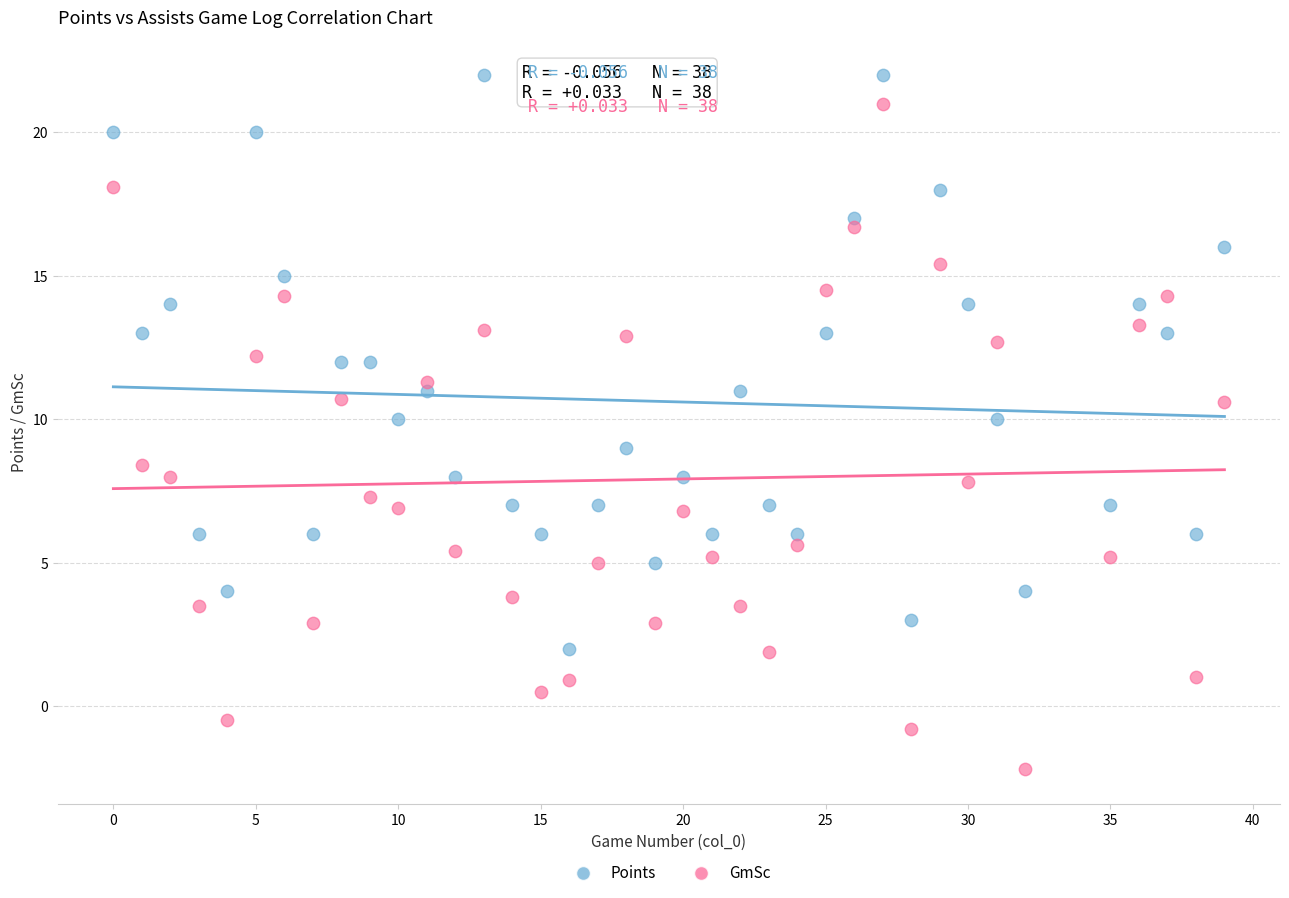

Which series has the largest Y range (max minus min)?

GmSc